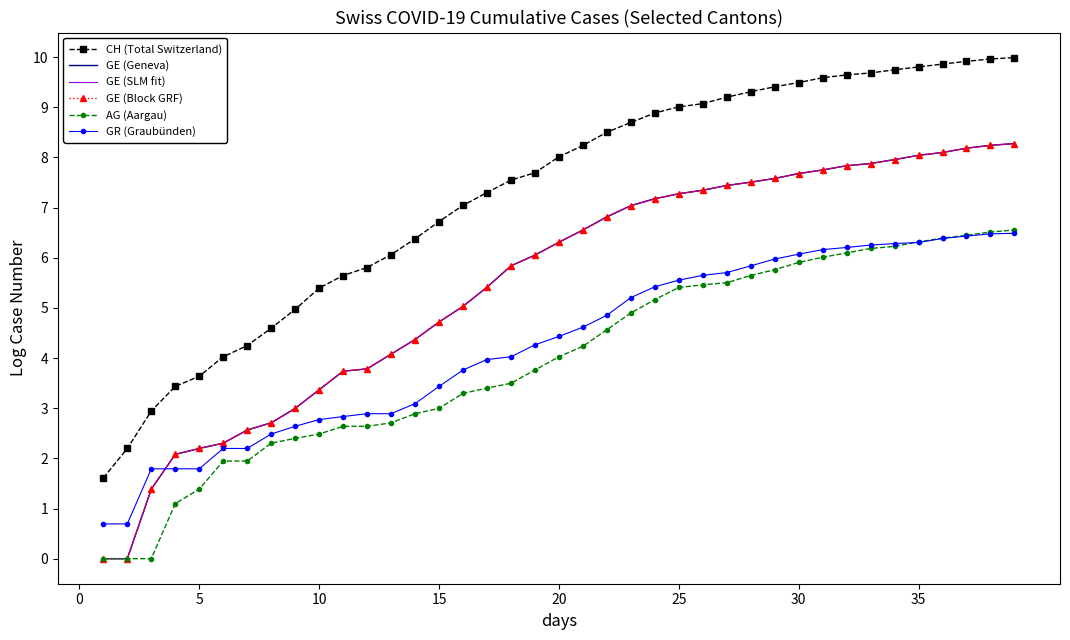

True or false: GR (Graubünden) and AG (Aargau) cross at least once.

True